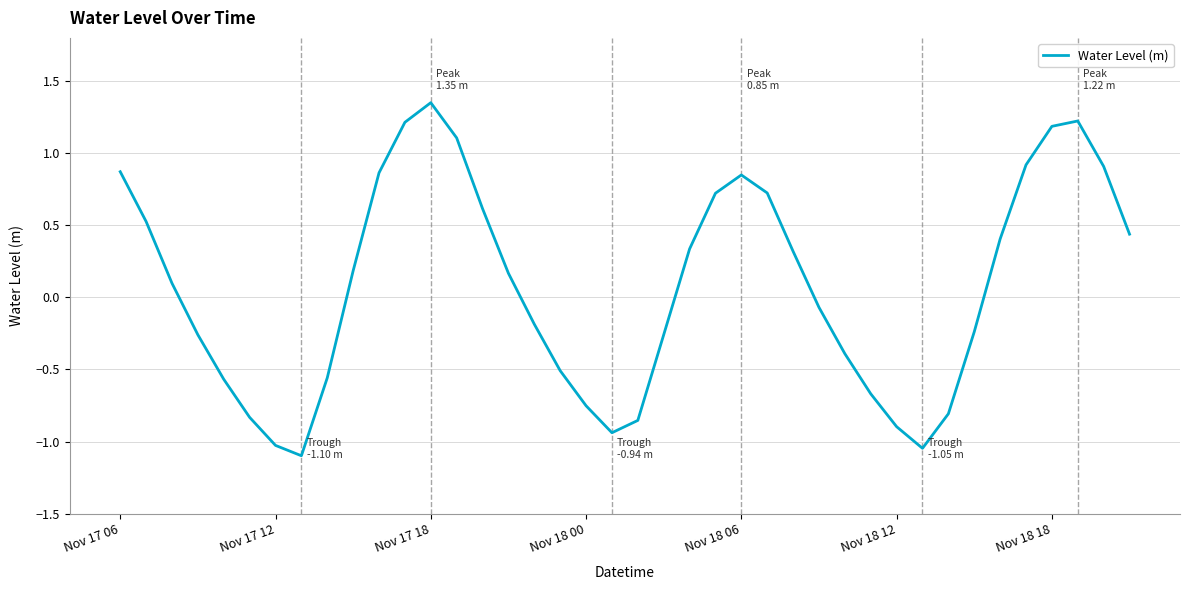

What is the difference between the maximum and minimum values?

2.4